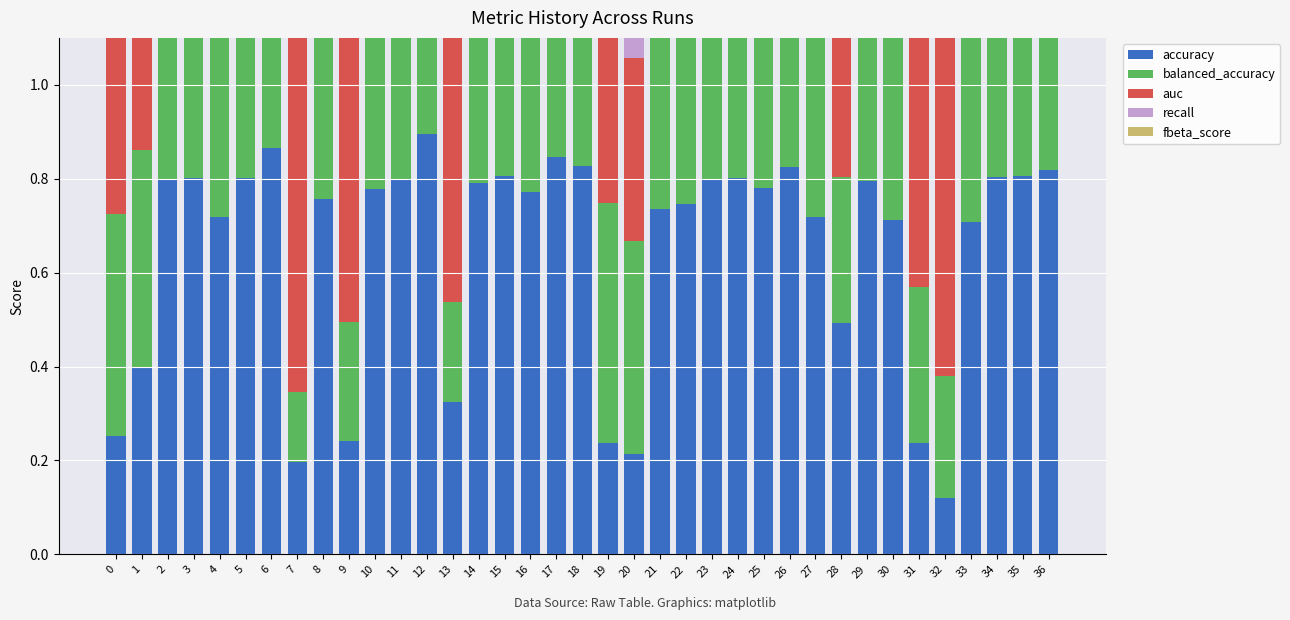

The fbeta_score series shows -0.3 at 25. True or false?

False